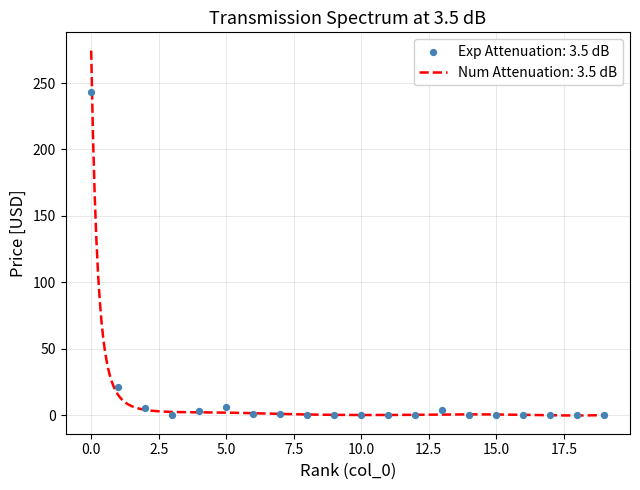

What is the highest value of the Num Attenuation: 3.5 dB series?

274.4